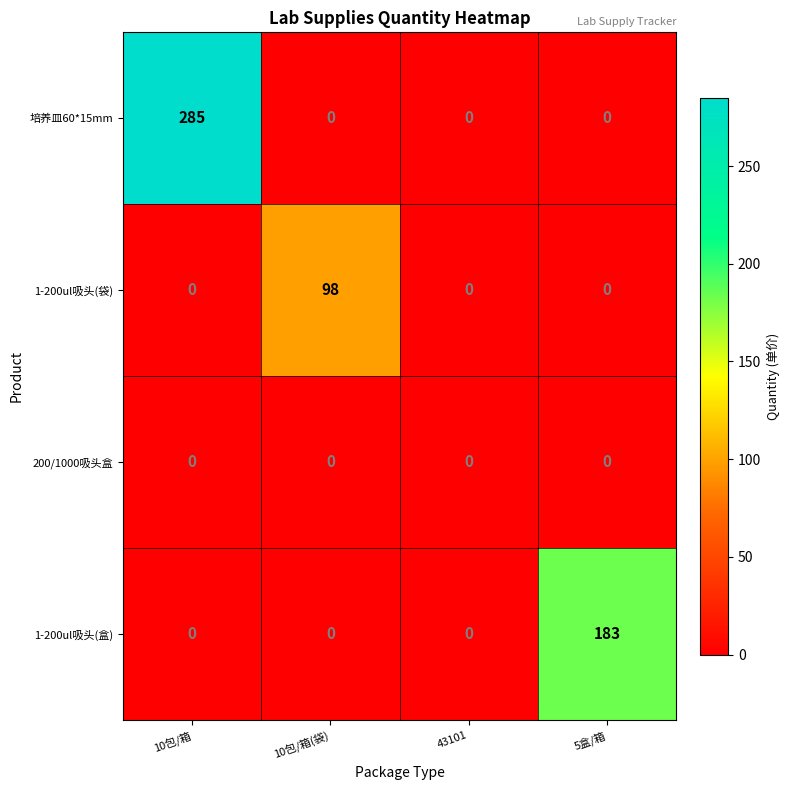

The 培养皿60*15mm series shows 171 at 5盒/箱. True or false?

False